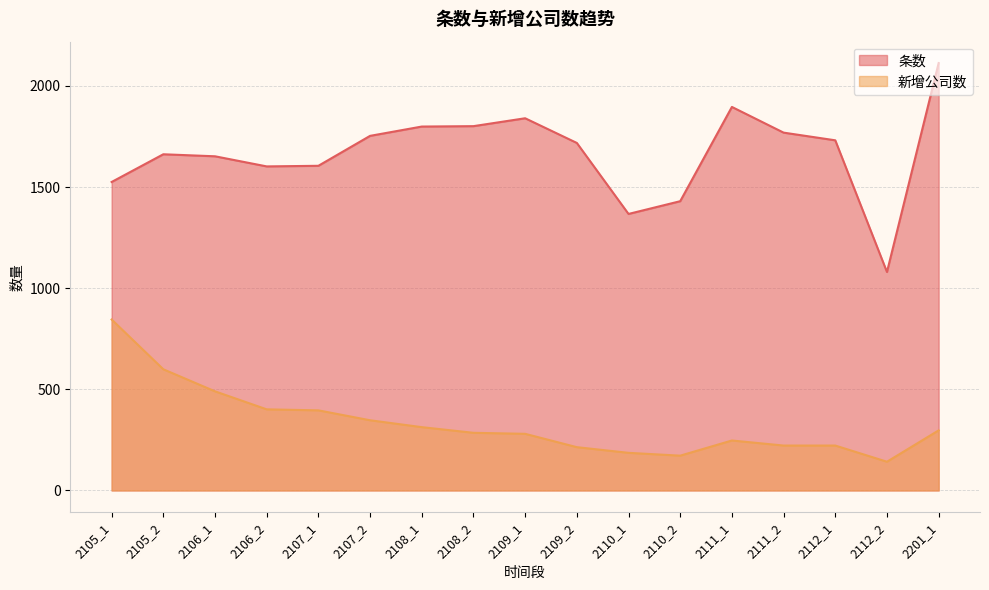

True or false: 新增公司数 and 条数 intersect in this chart.

False